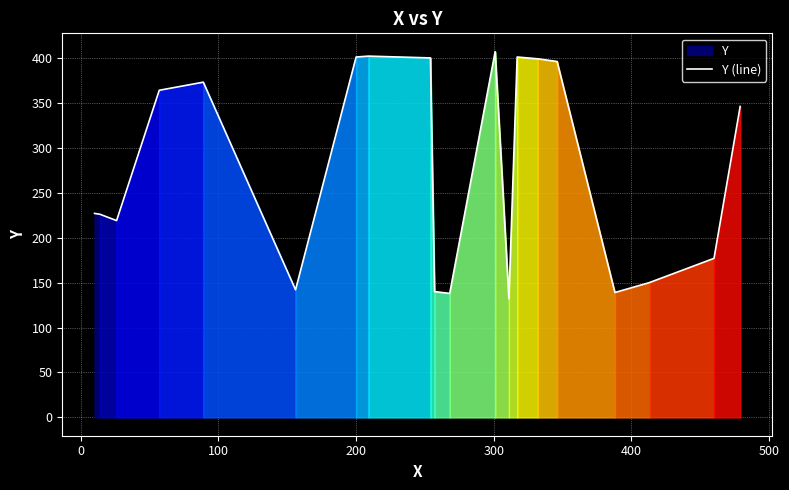

What is the minimum value for Y (line)?

132